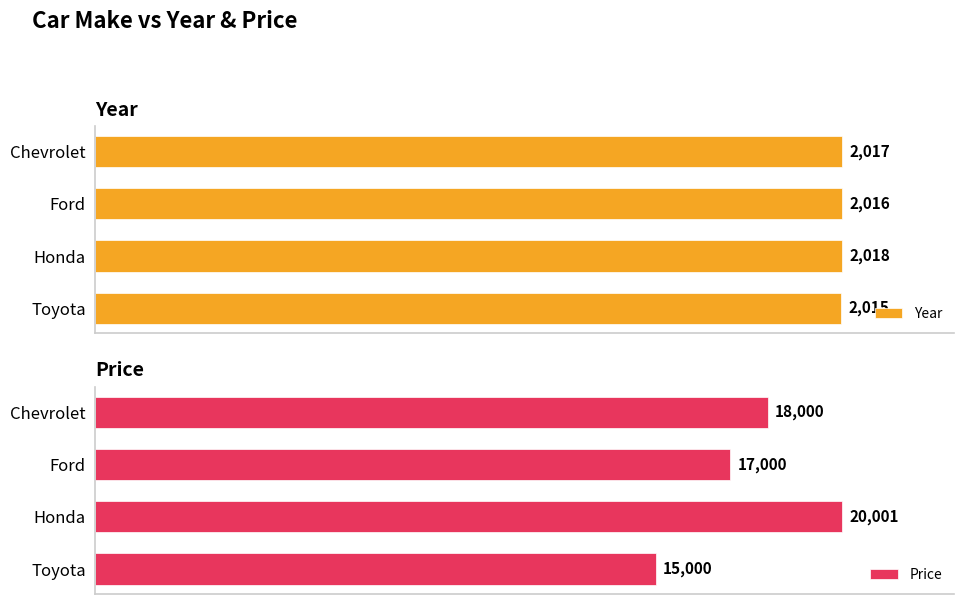

At which label is Year closest to 2016?

Ford